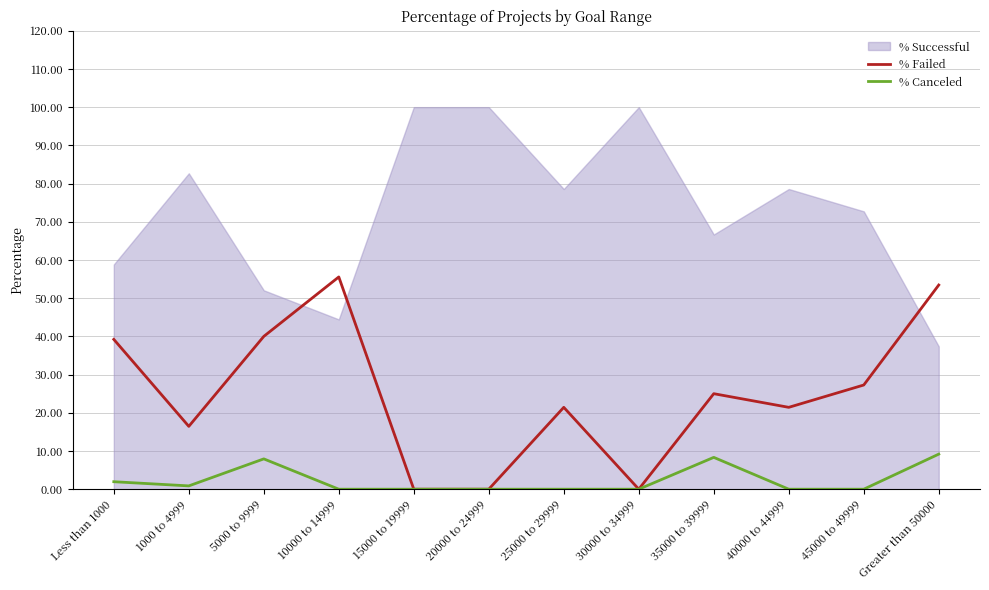

Is it true that % Failed equals 12.5 at 40000 to 44999?

False